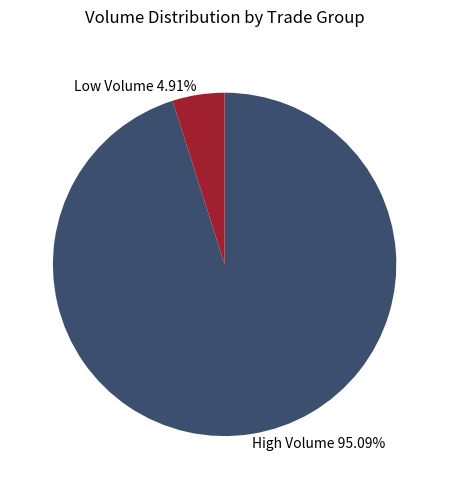

How many slices are in this pie chart?

2